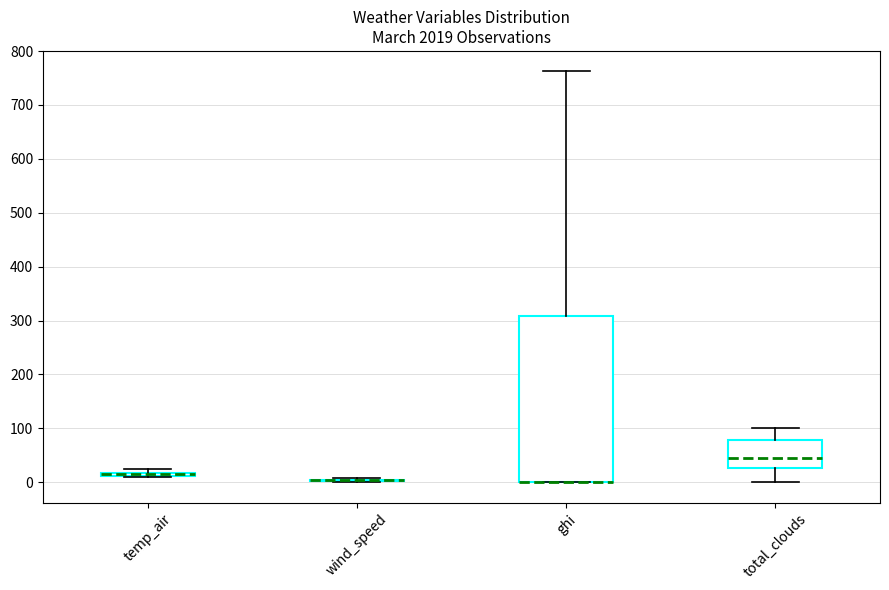

Which box is the tallest, from its lower edge to its upper edge?

ghi